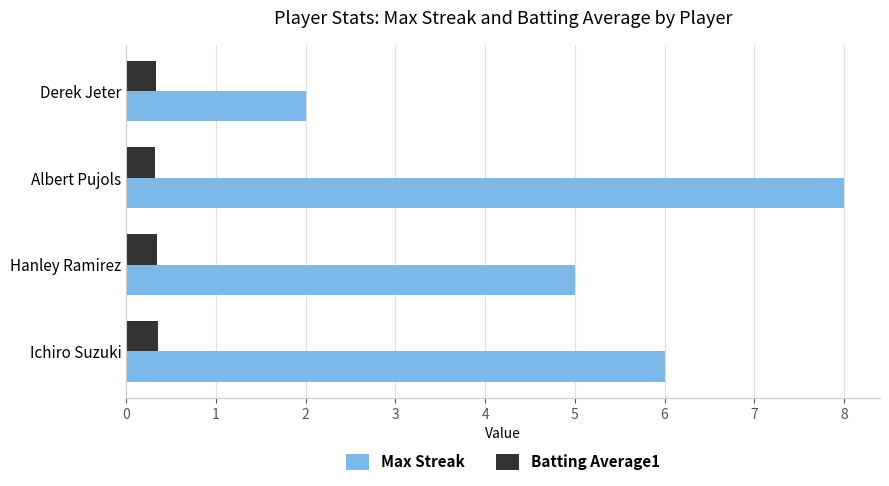

What is the difference between the highest and lowest values at Derek Jeter?

1.7